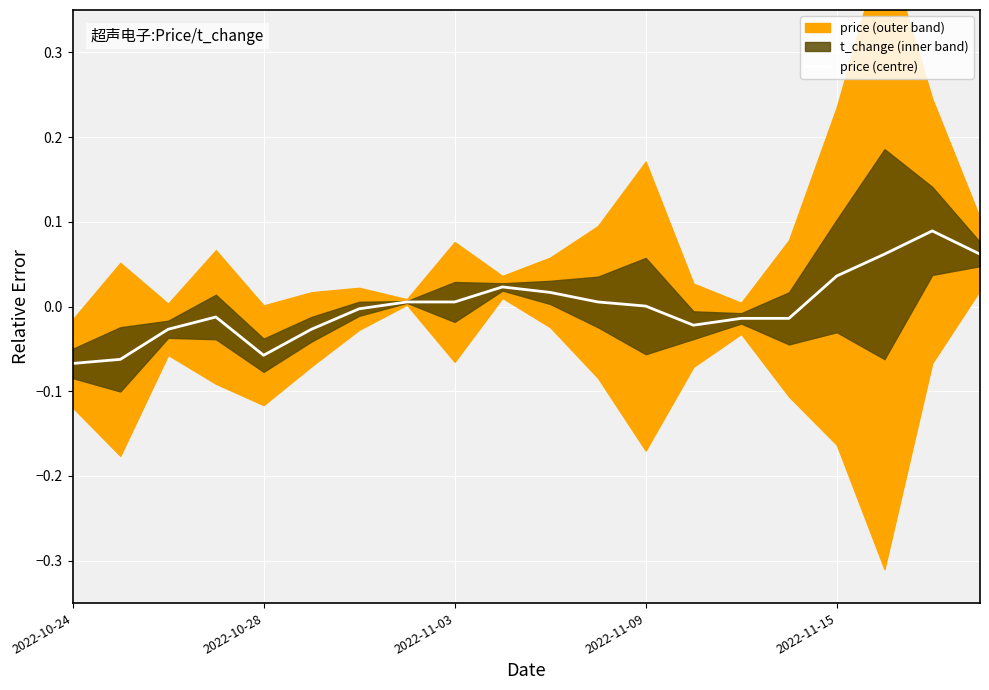

The value at 2022-11-03 is -0.0. True or false?

True